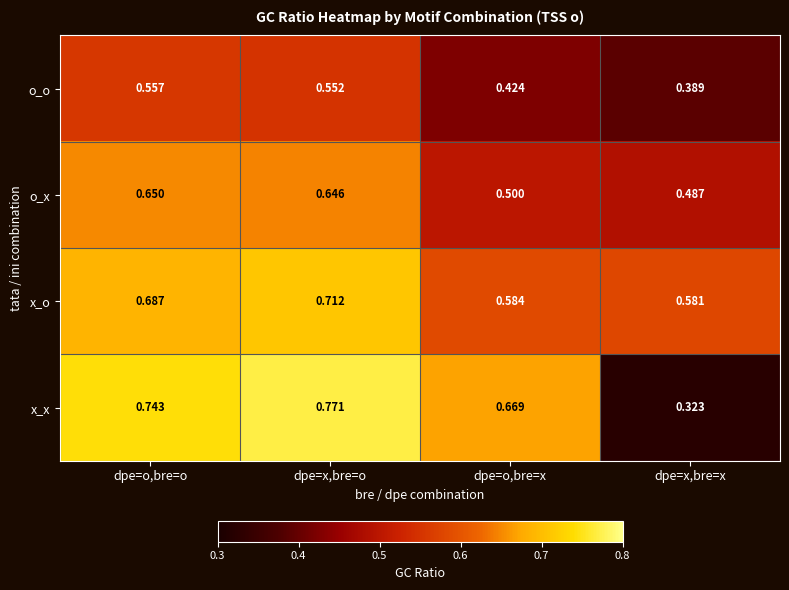

Which category has the lowest value in the o_x series?

dpe=x,bre=x